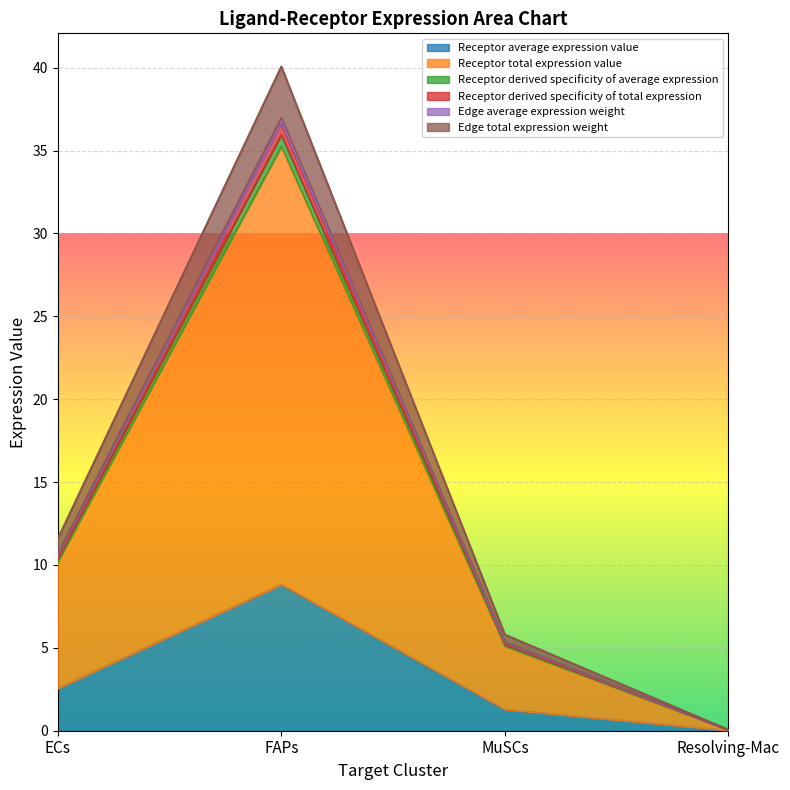

Is the value of Edge average expression weight at FAPs greater than the value of Receptor average expression value at MuSCs?

Yes